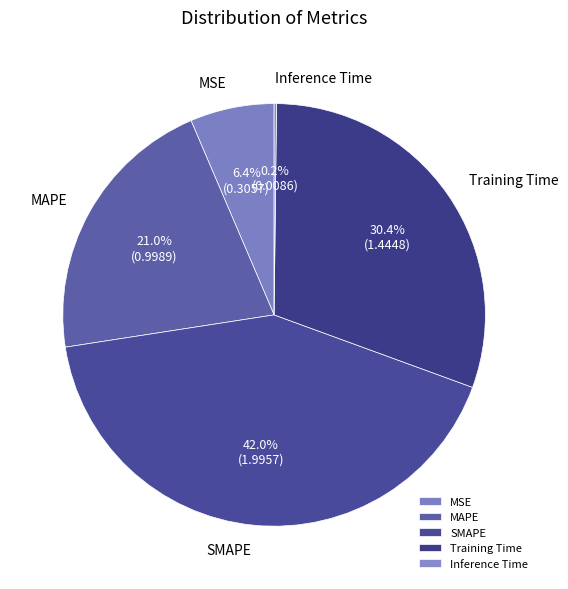

To the nearest percent, what is the difference between the largest and smallest slice percentages?

42%